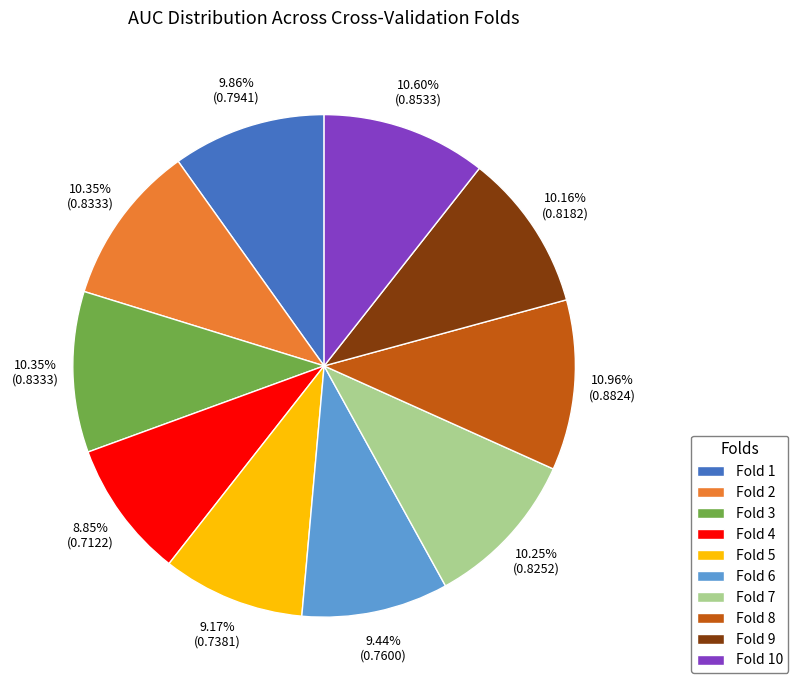

What percentage is NOT represented by Fold 2?

89.6%